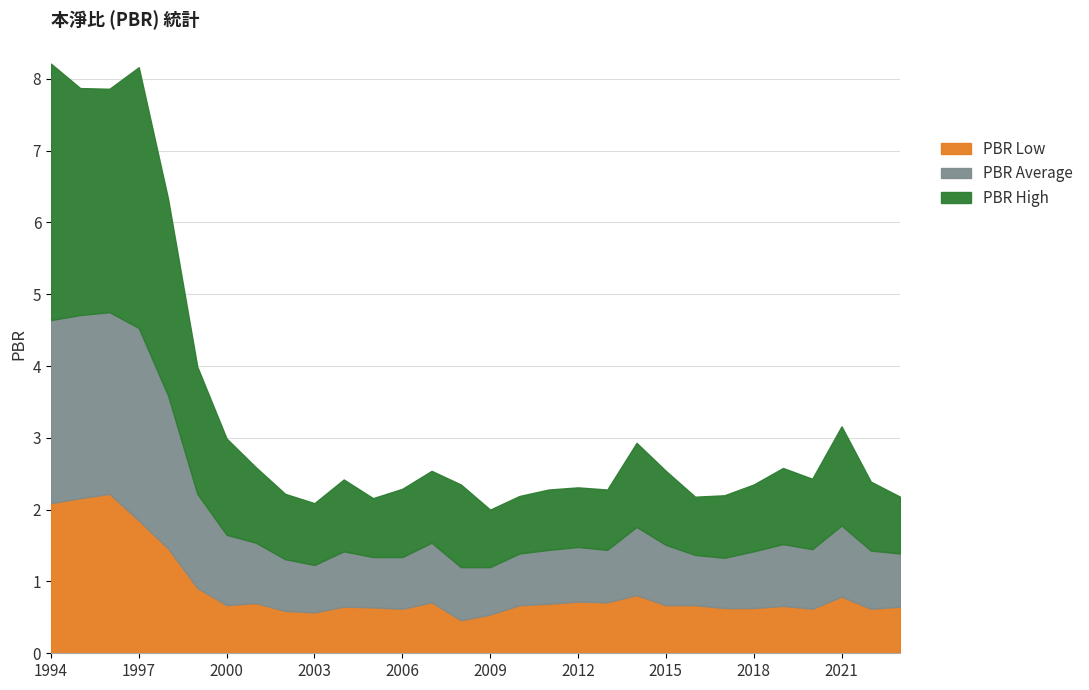

True or false: PBR High and PBR Low cross at least once.

False